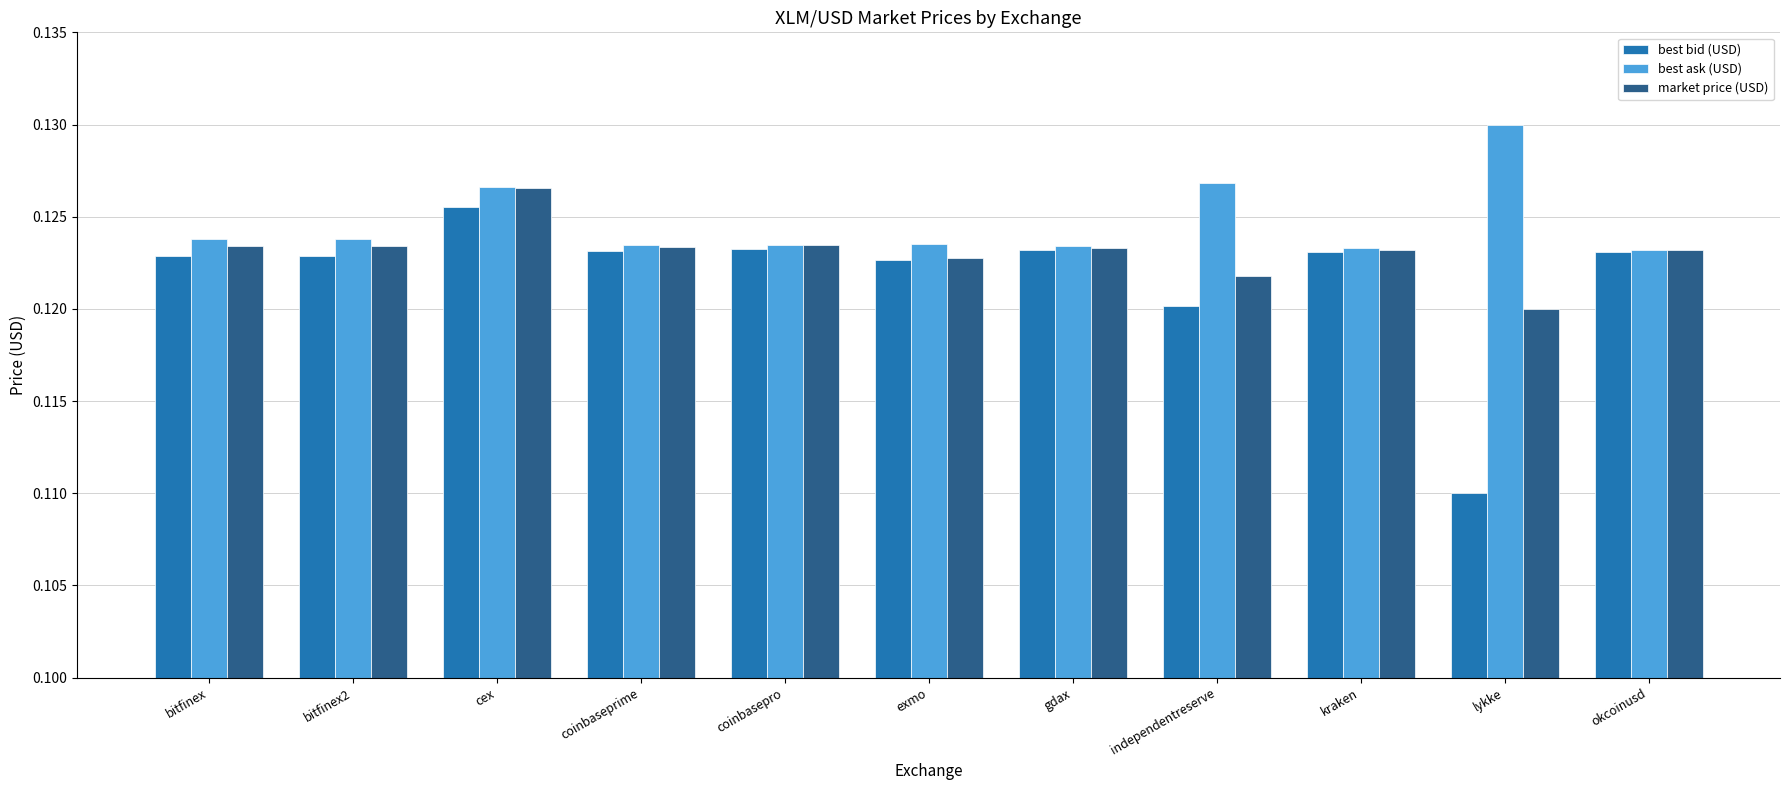

What are all the series names shown in the legend?

best bid (USD), best ask (USD), market price (USD)